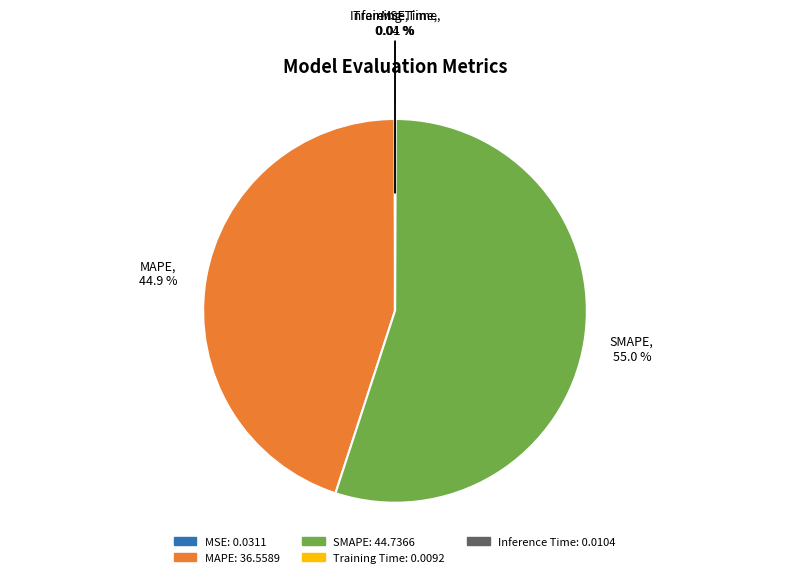

What percentage is the SMAPE slice, to the nearest percent?

55%